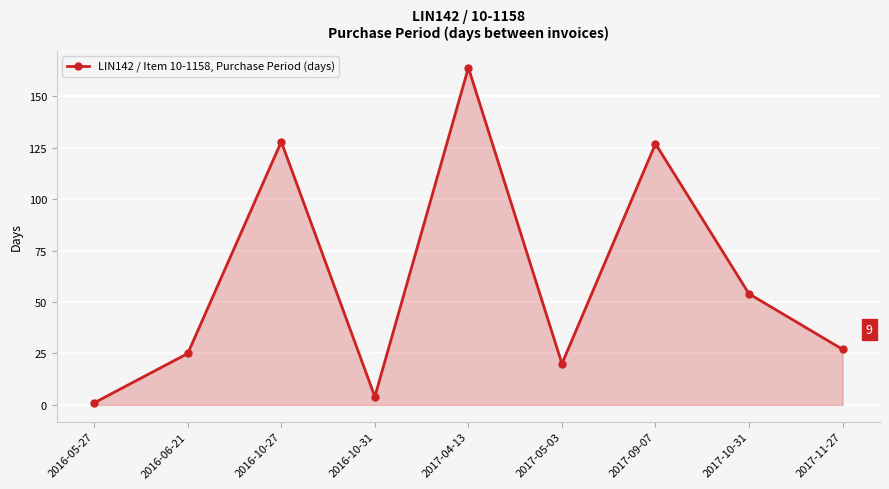

How many data points does each series have?

9